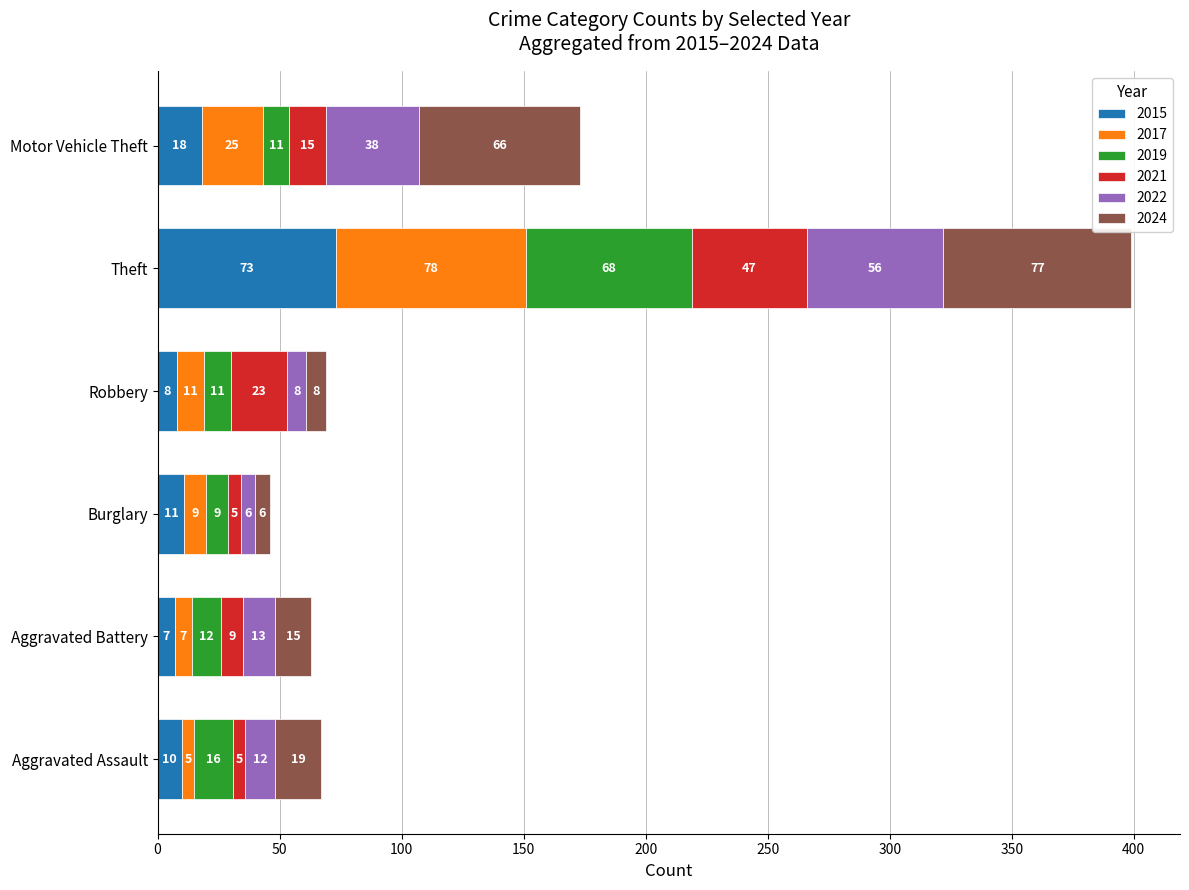

True or false: 2015 has a value of 8 at Robbery.

True